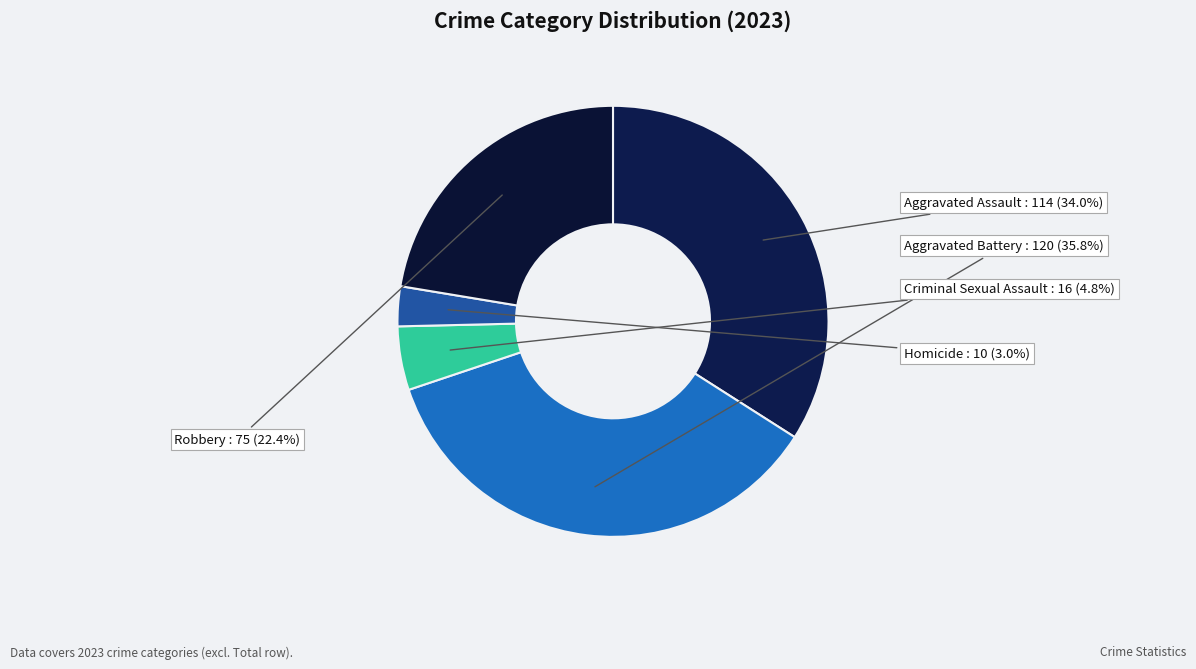

Count the number of slices in the pie.

5